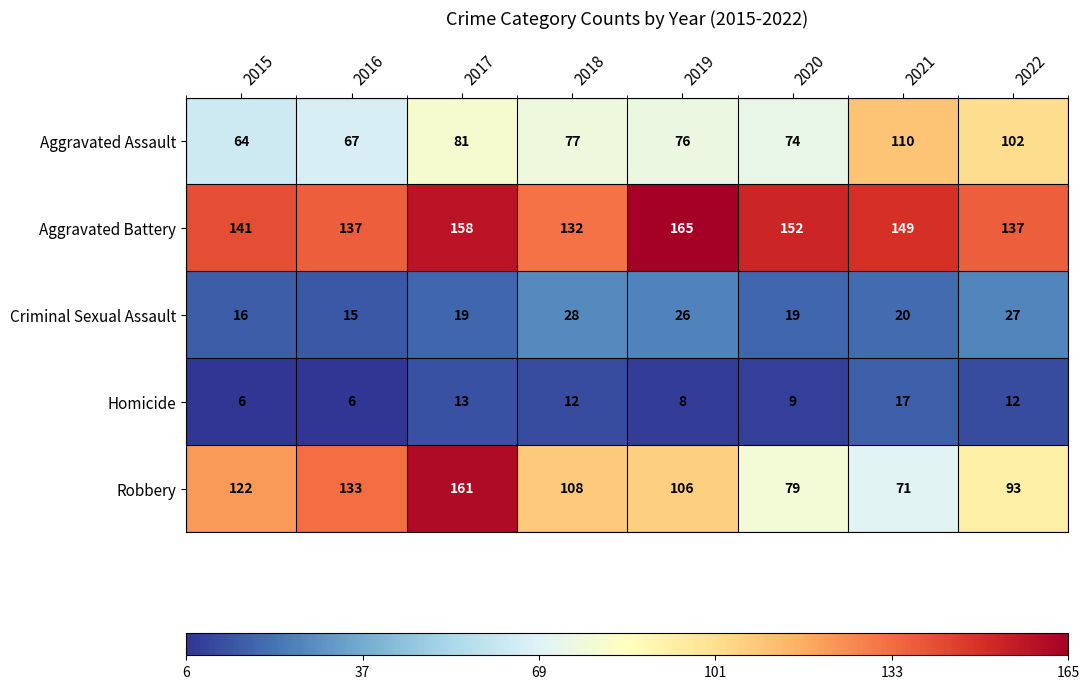

List the labels in order of Aggravated Assault value, smallest first.

2015, 2016, 2020, 2019, 2018, 2017, 2022, 2021